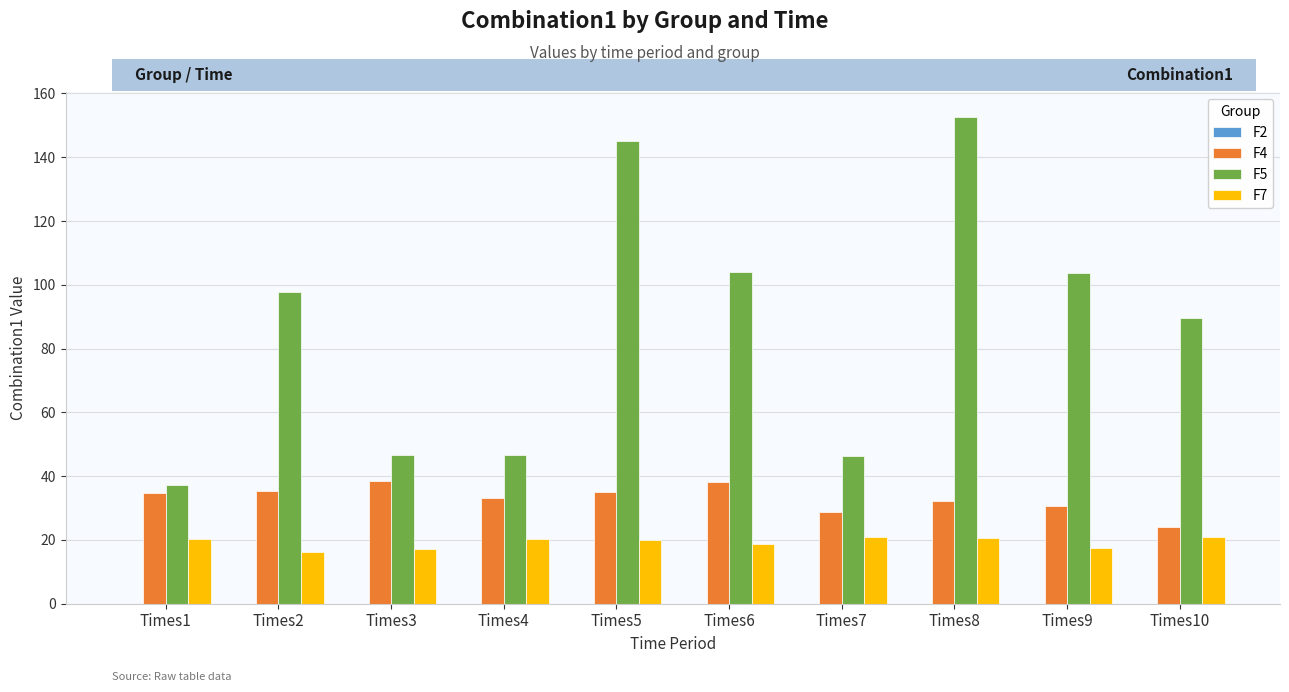

Which label corresponds to the largest value in the chart?

Times8